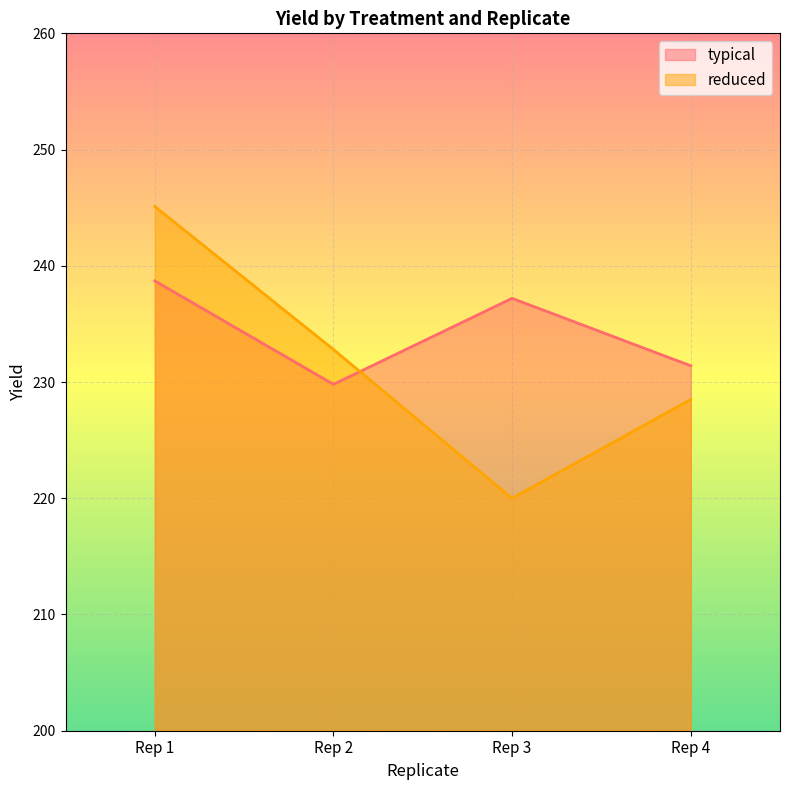

After their last crossing, which series has the higher values: reduced or typical?

typical